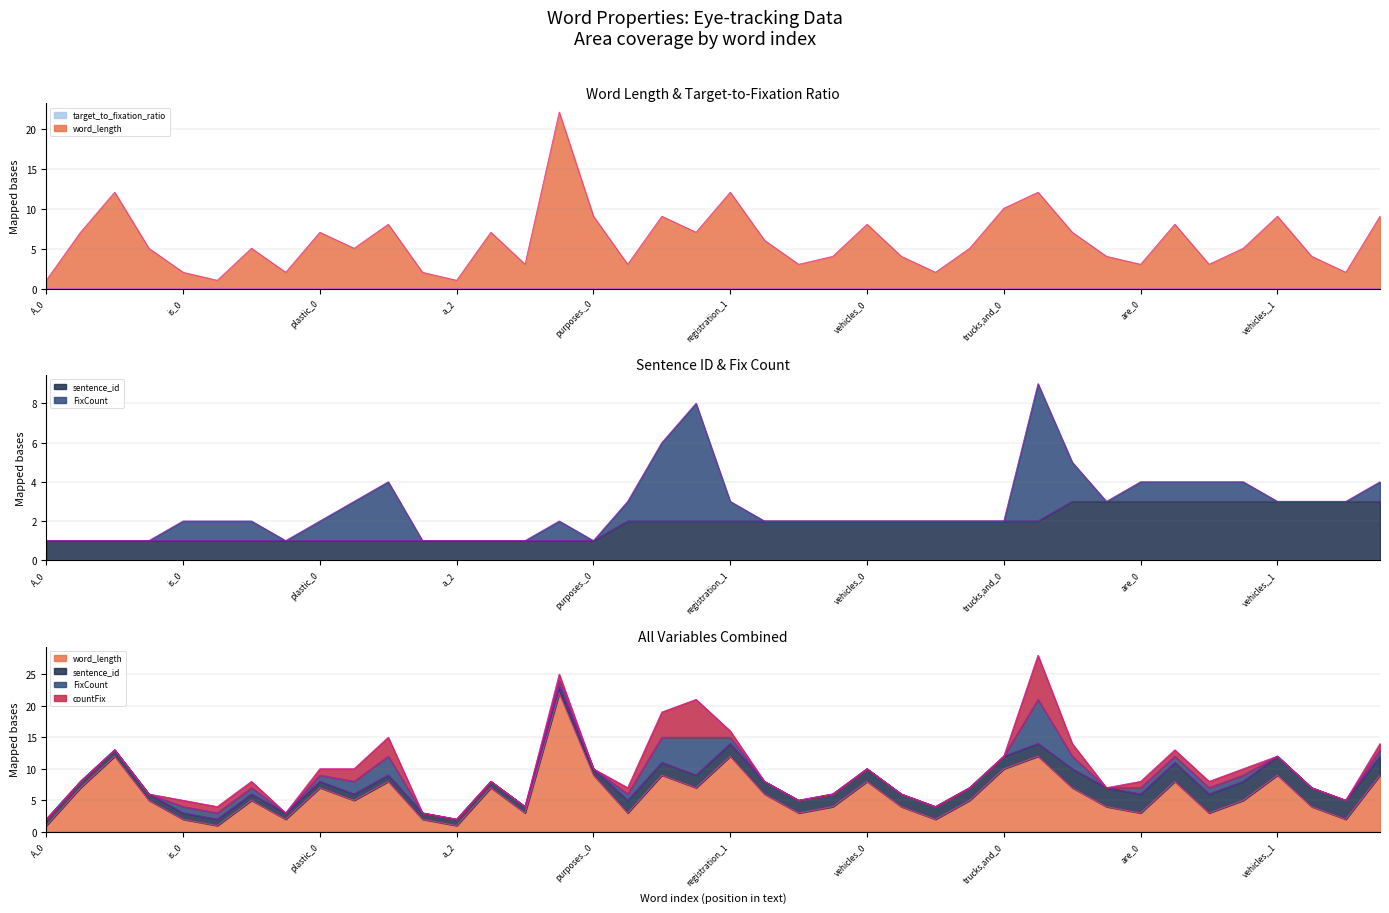

How many lines are shown in the chart?

5